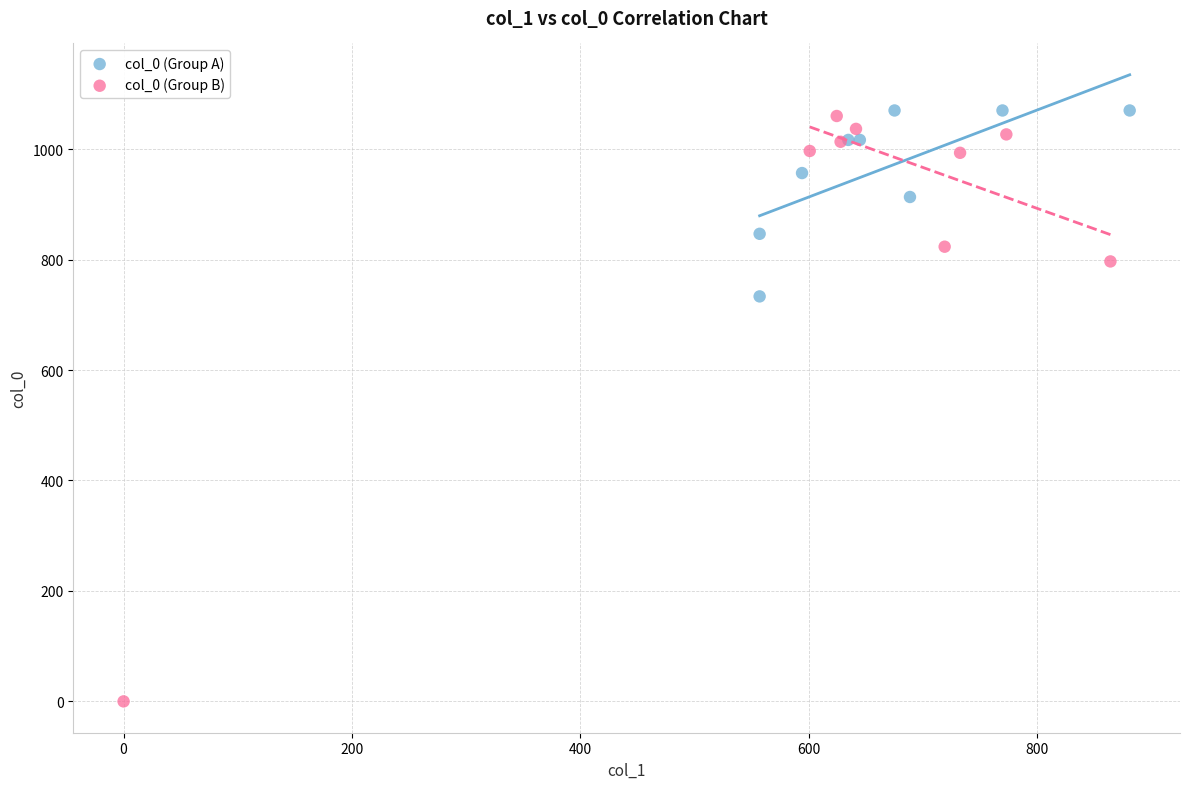

Which series has the widest spread of Y values?

col_0 (Group B)